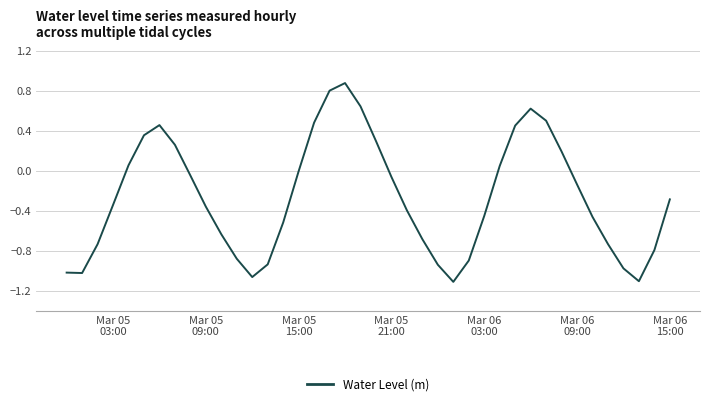

What is the maximum value shown in the chart?

0.9